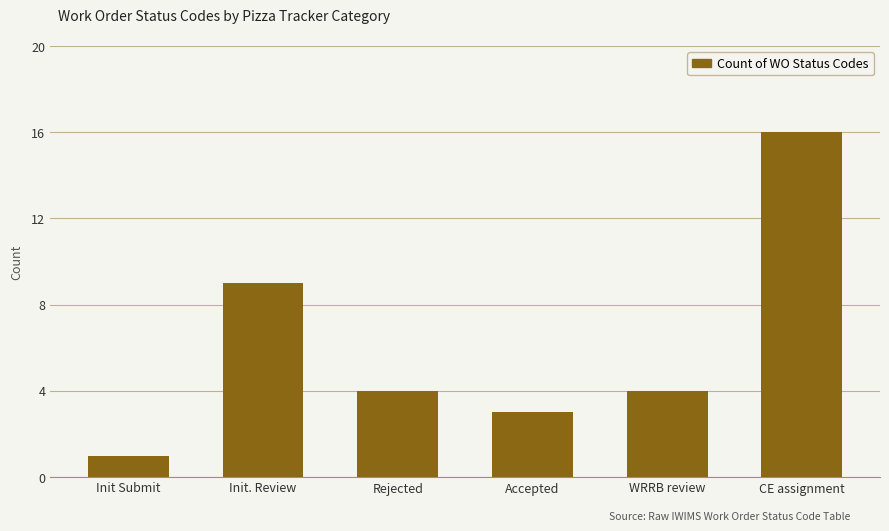

What is the value of the 6th bar from the left?

16